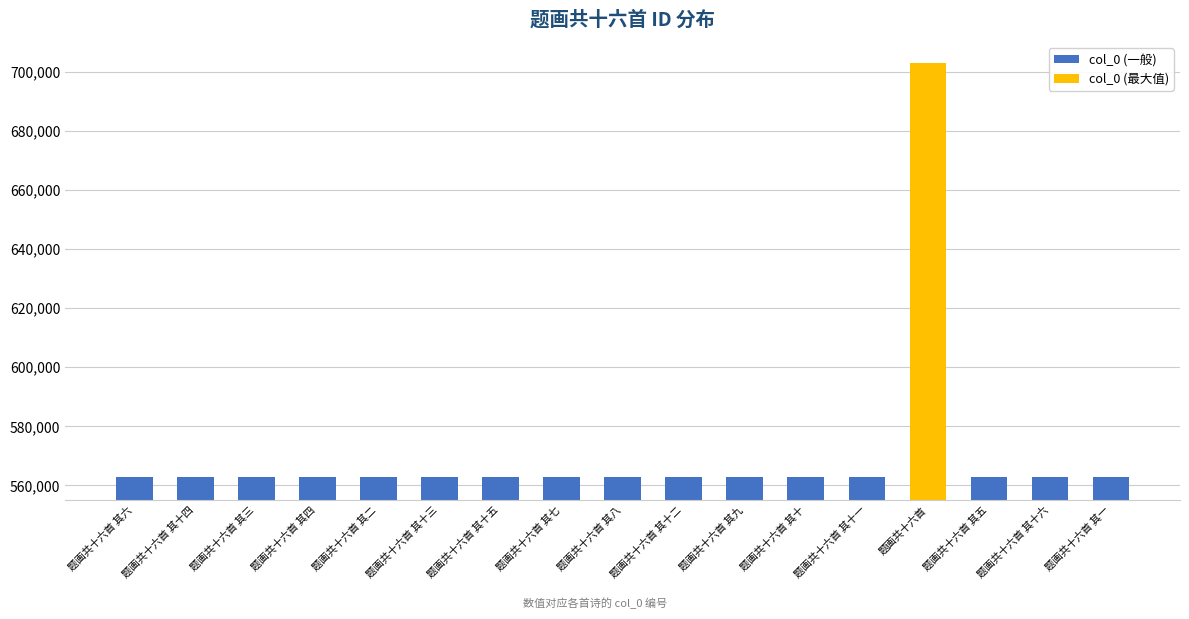

What is the label of the 17th bar from the left?

题画共十六首 其一